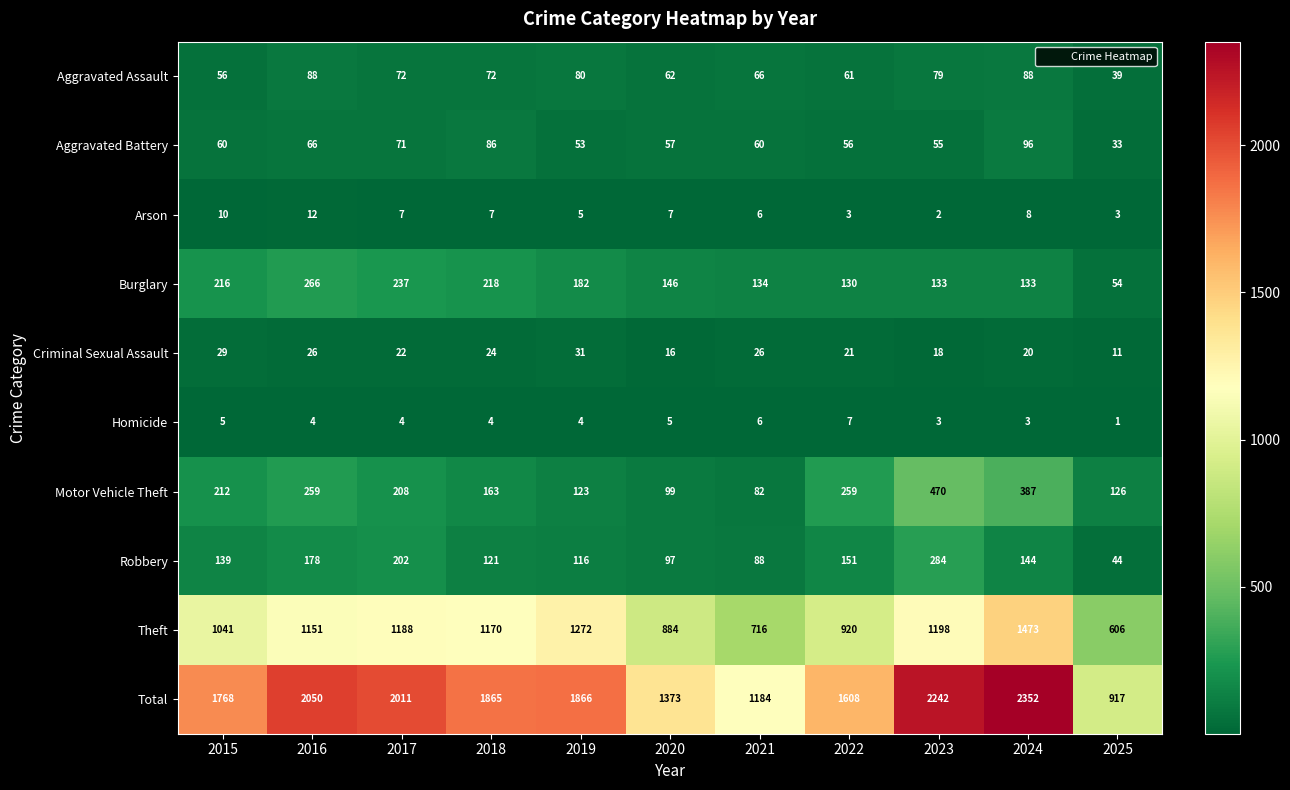

What is the difference between the Aggravated Battery values at 2016 and 2022?

10